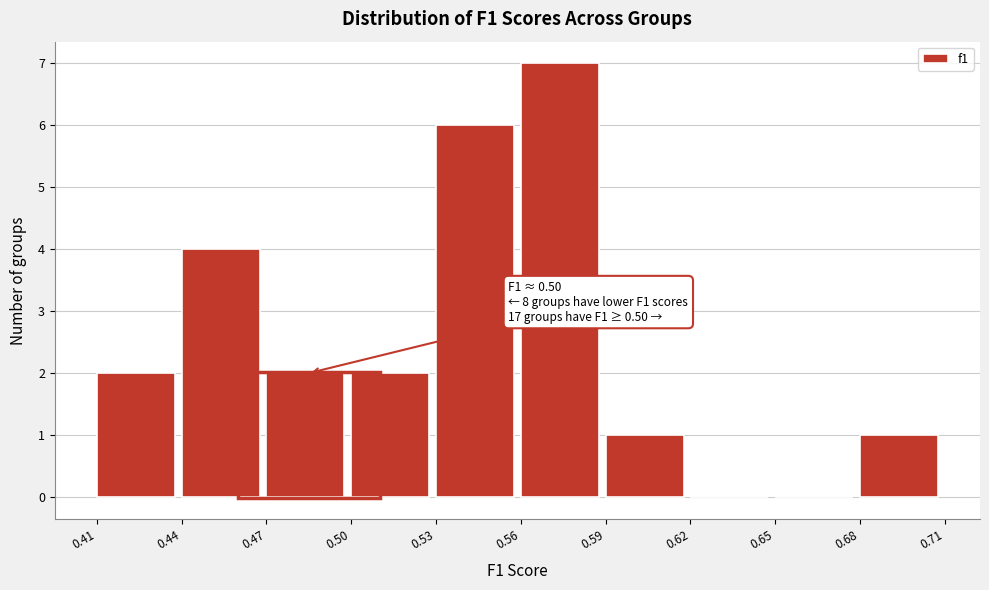

Over which range of the x-axis is the bar tallest?

0.56 to 0.59